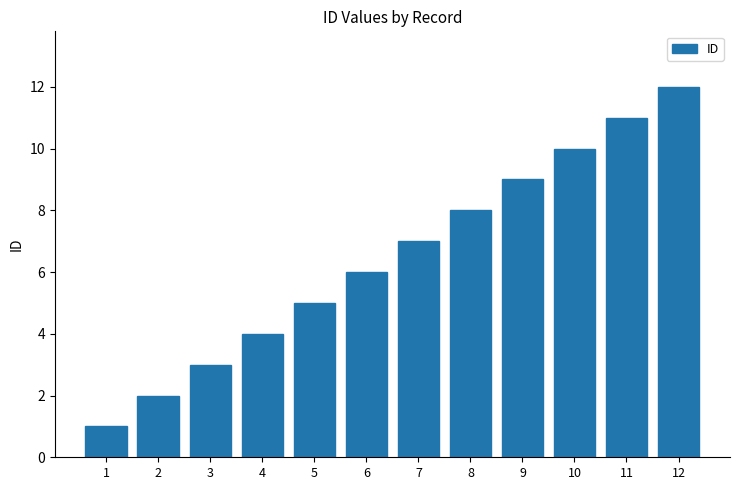

Is it true that the value at 7 is 11?

False